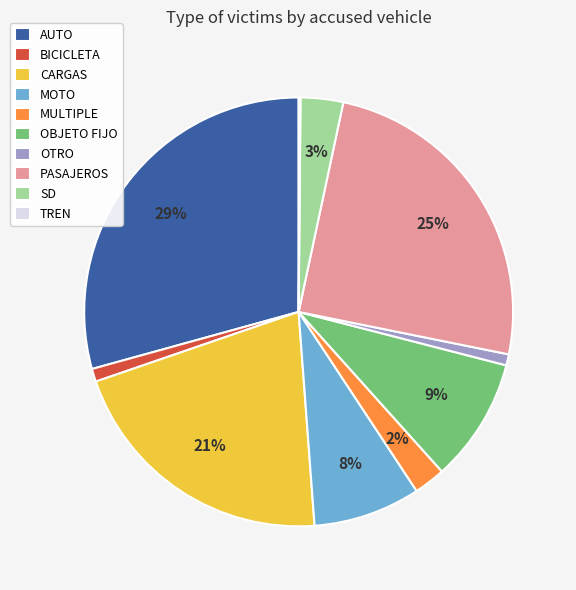

Which slice is the largest?

AUTO